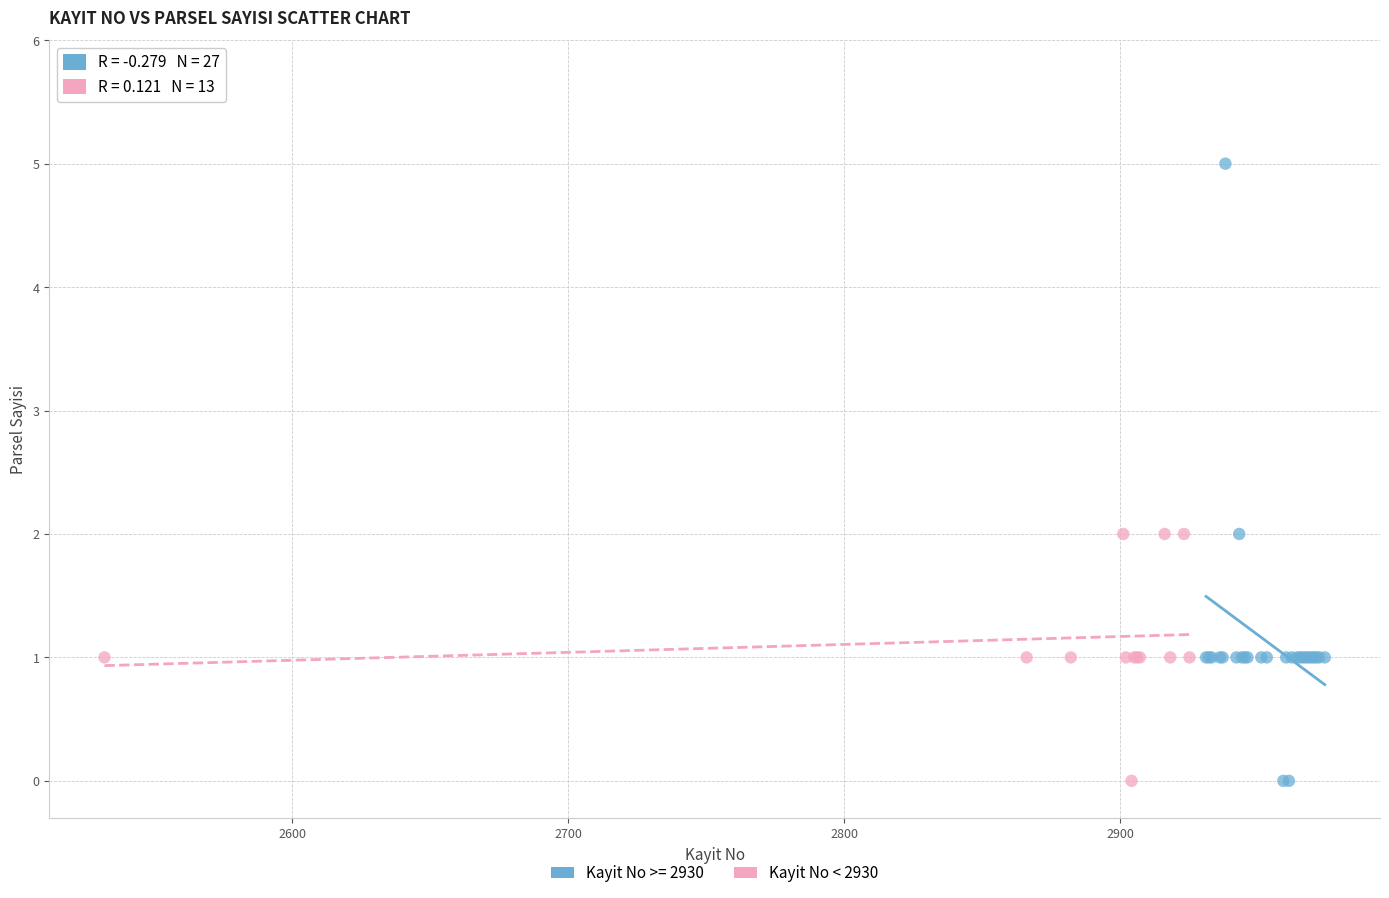

Which series has the widest spread of Y values?

Kayit No >= 2930